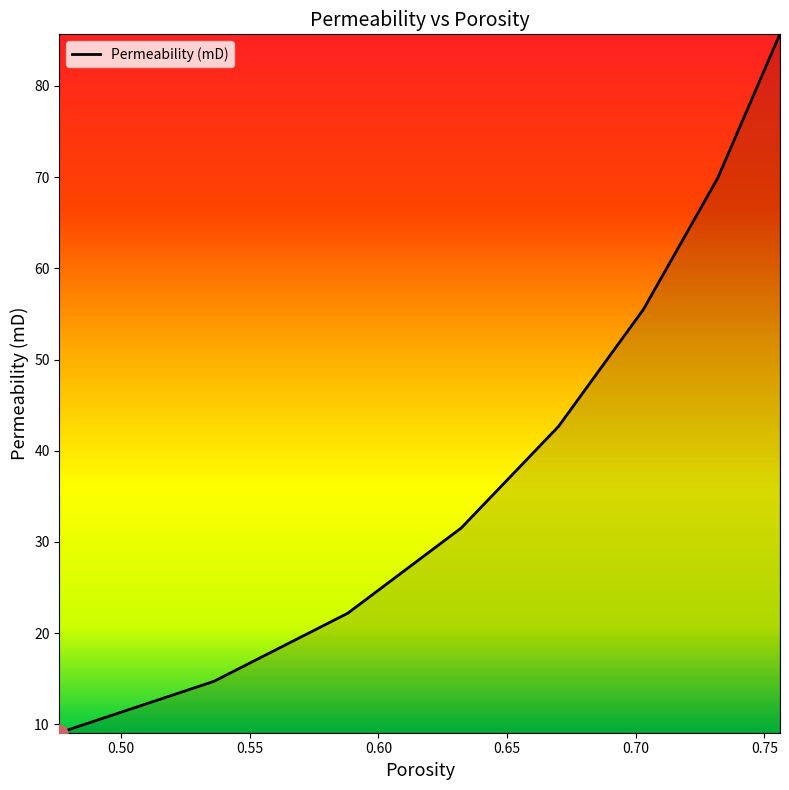

How many values are below 42?

4